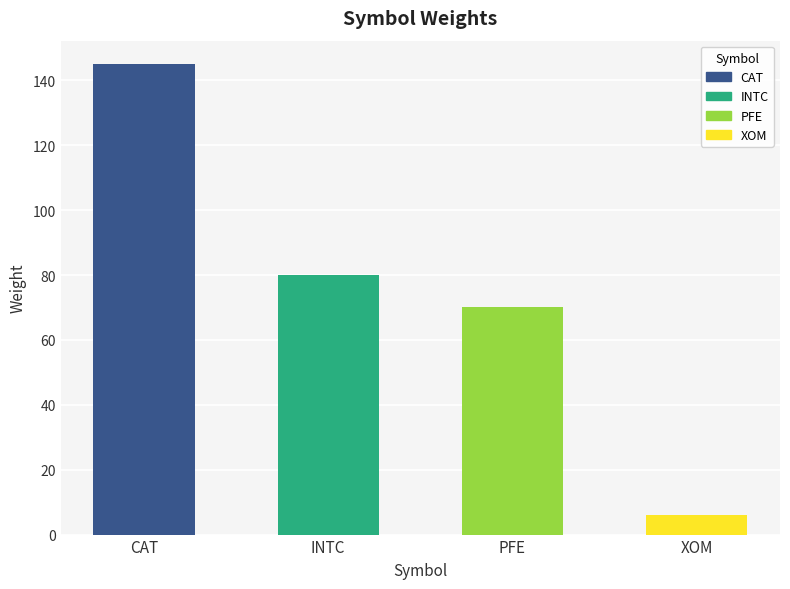

What is the label of the 2nd bar from the right?

PFE